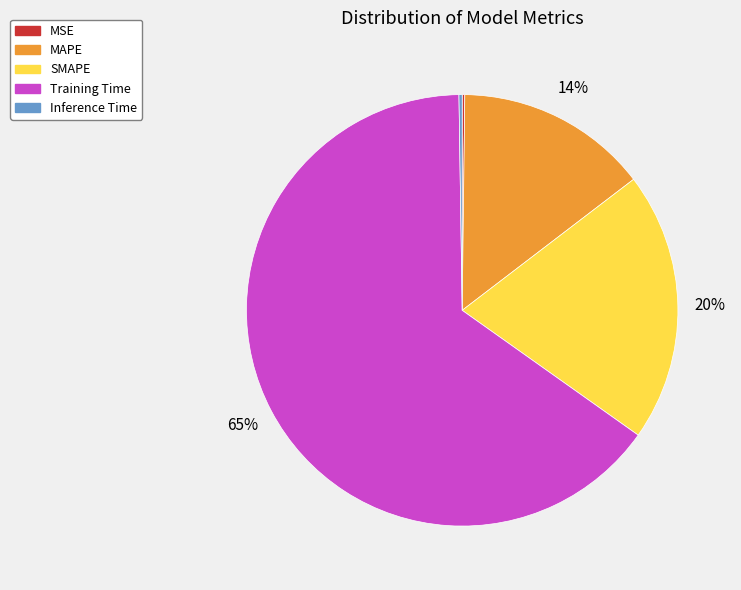

What percentage is the MAPE slice, to the nearest percent?

14%